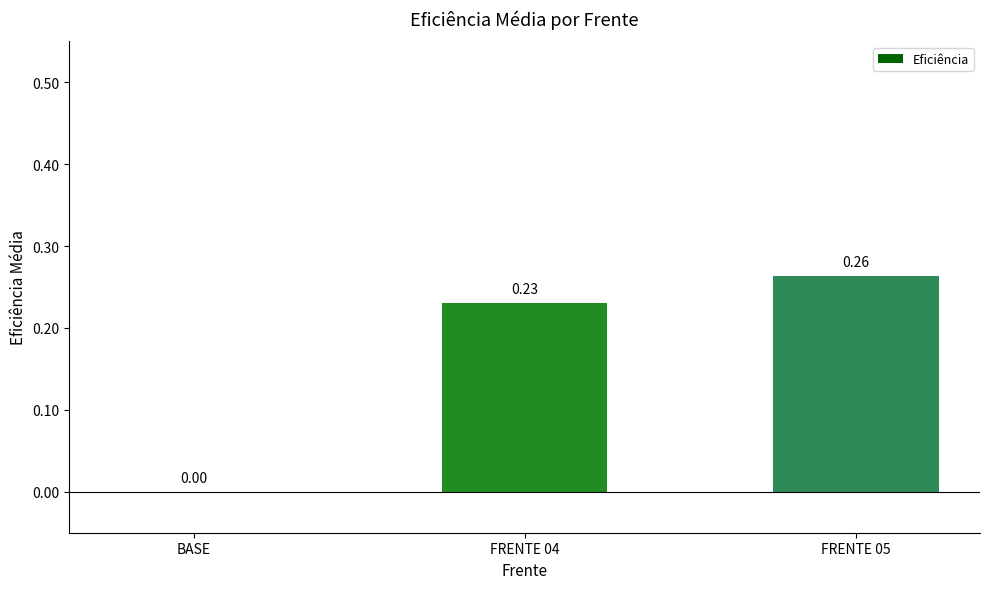

Between FRENTE 05 and FRENTE 04, which is larger?

FRENTE 05